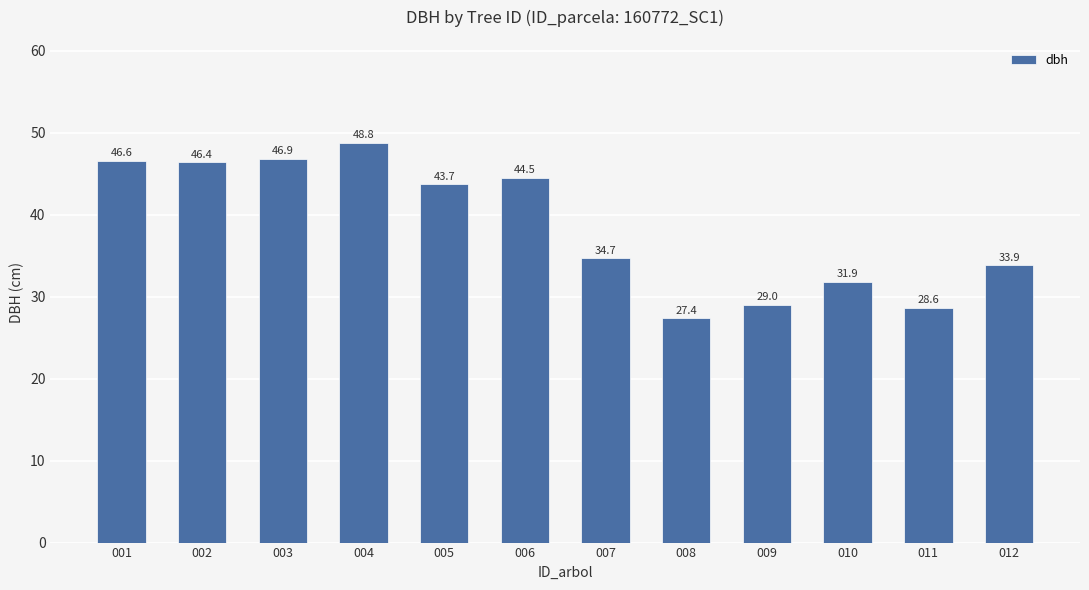

The chart shows a value of 46.6 at 001. True or false?

True